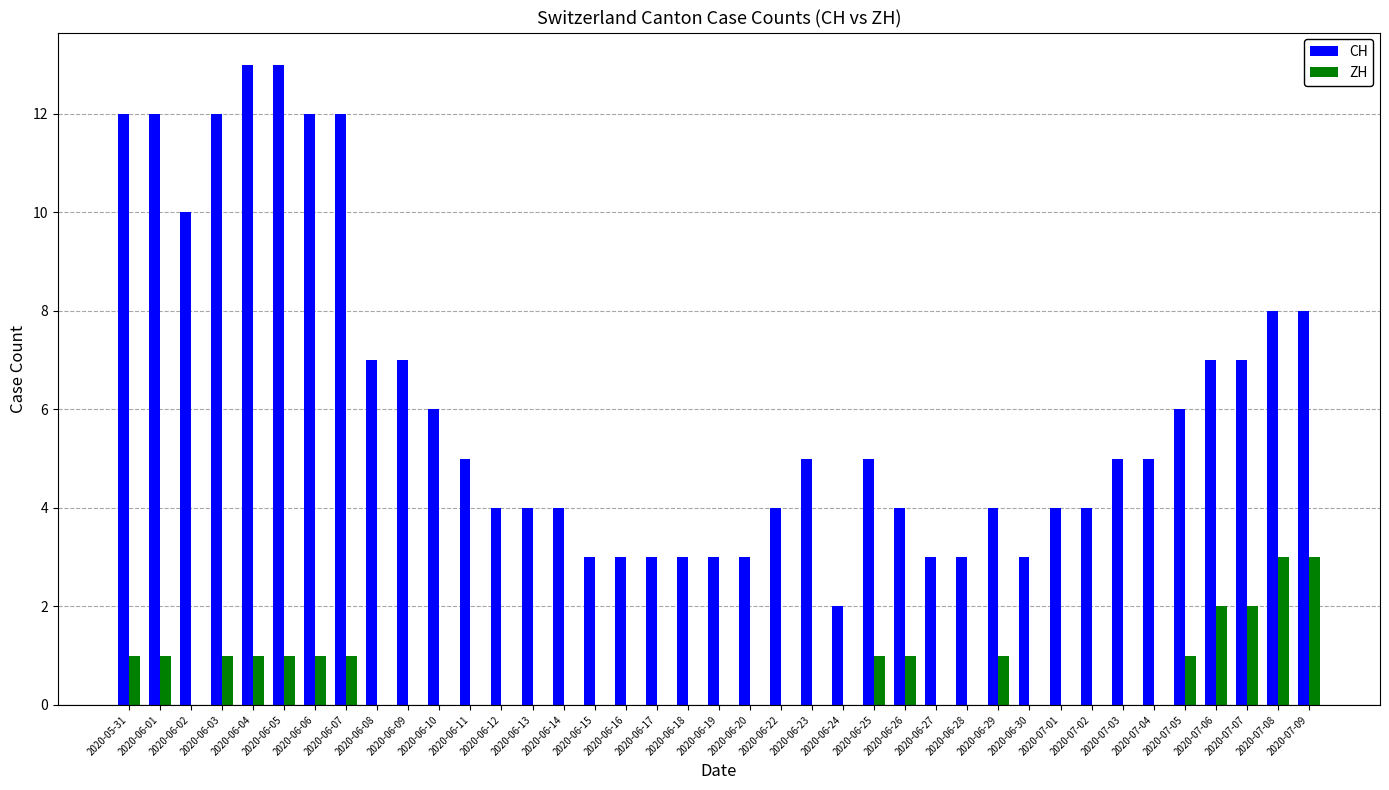

What is the difference between the ZH values at 2020-06-04 and 2020-06-09?

1